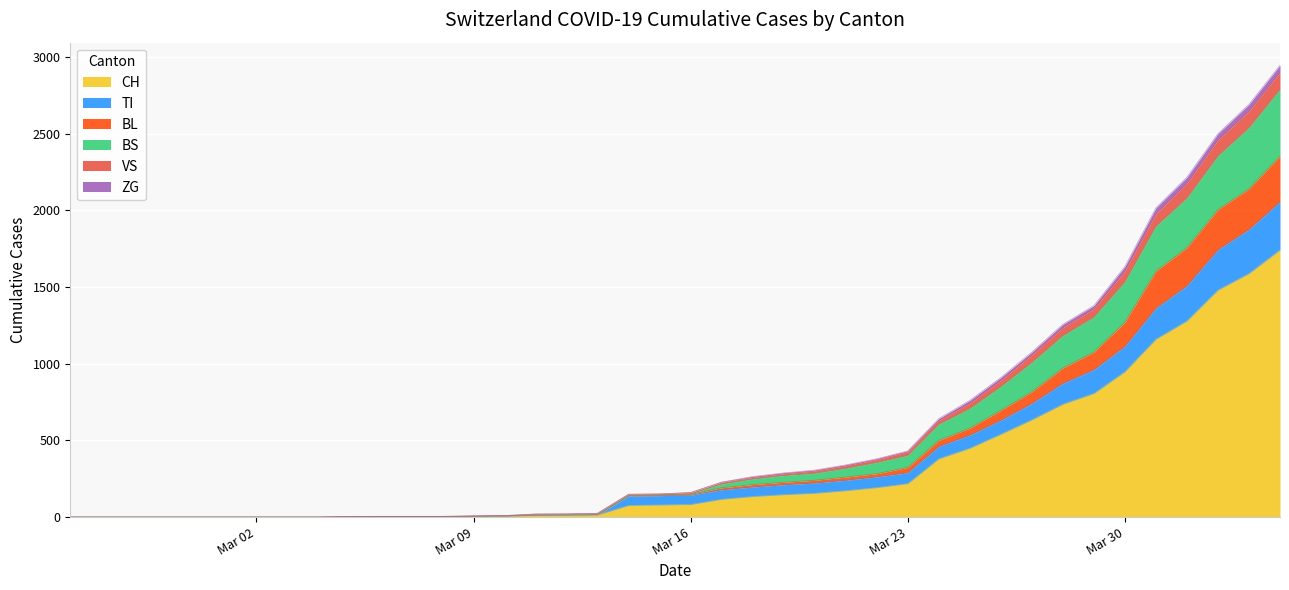

Count the number of categories in the chart.

40